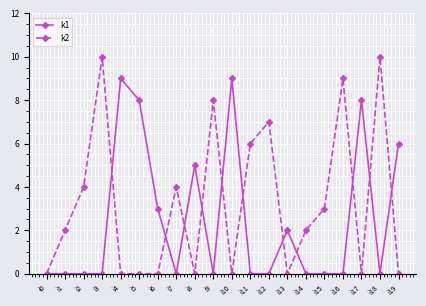

Reading left to right, list all the values displayed in this chart.

k1: i0=0	i1=0	i2=0	i3=0	i4=9	i5=8	i6=3	i7=0	i8=5	i9=0	i10=9	i11=0	i12=0	i13=2	i14=0	i15=0	i16=0	i17=8	i18=0	i19=6
k2: i0=0	i1=2	i2=4	i3=10	i4=0	i5=0	i6=0	i7=4	i8=0	i9=8	i10=0	i11=6	i12=7	i13=0	i14=2	i15=3	i16=9	i17=0	i18=10	i19=0